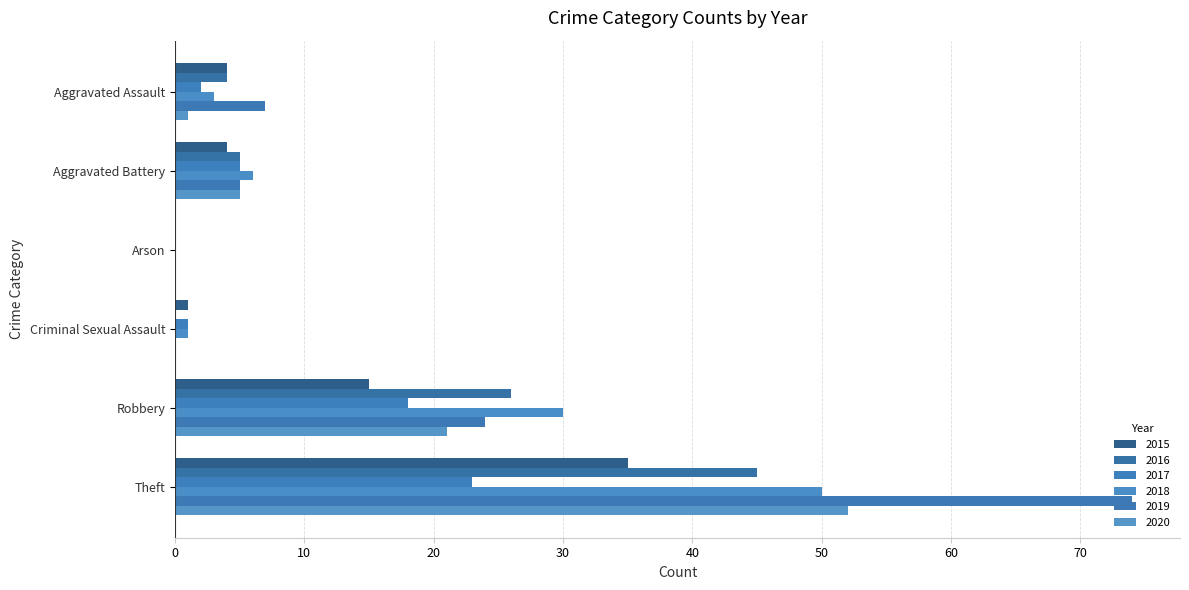

What is the approximate value of 2018 at Aggravated Assault?

3